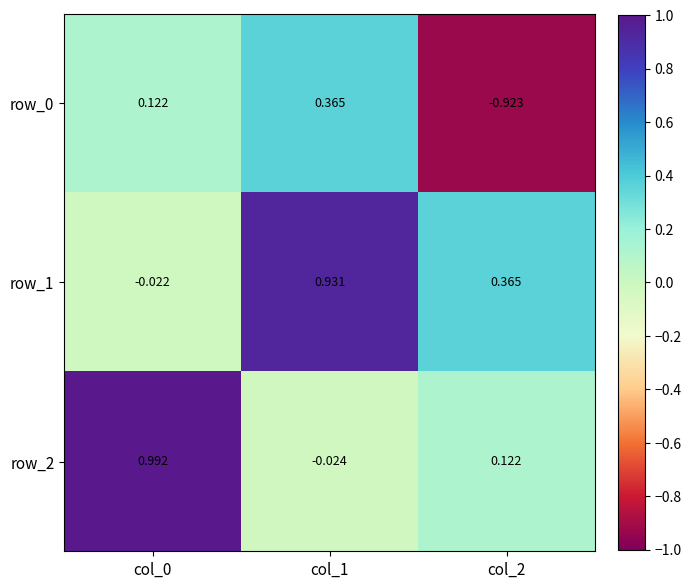

Is the value of row_2 at col_2 greater than the value of row_0 at col_2?

Yes